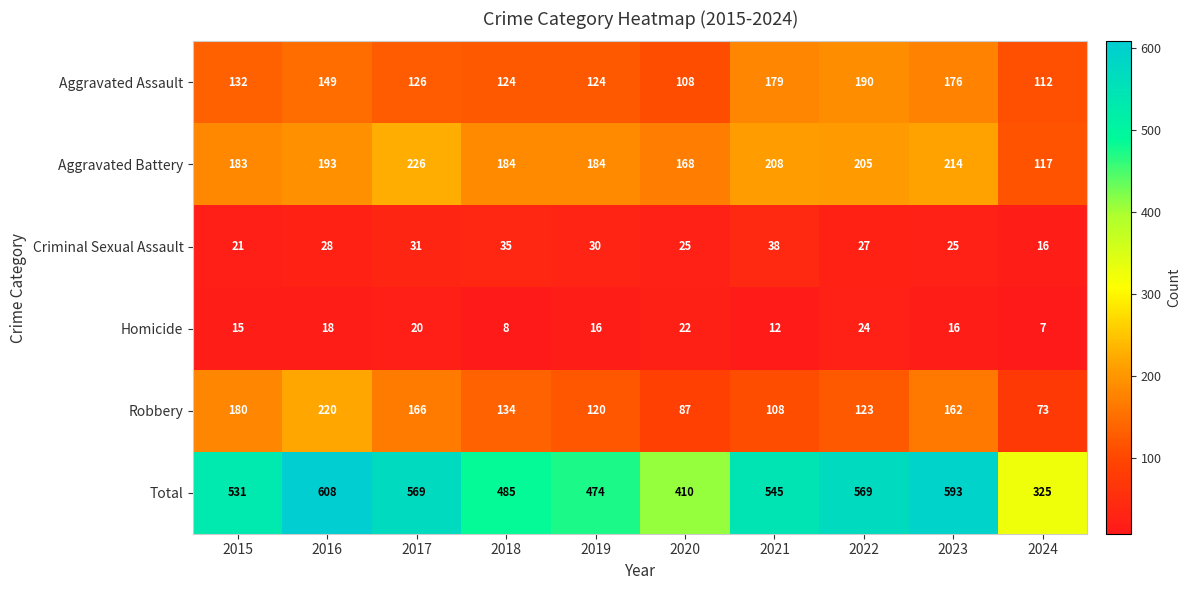

What is the sum of all Criminal Sexual Assault values?

276